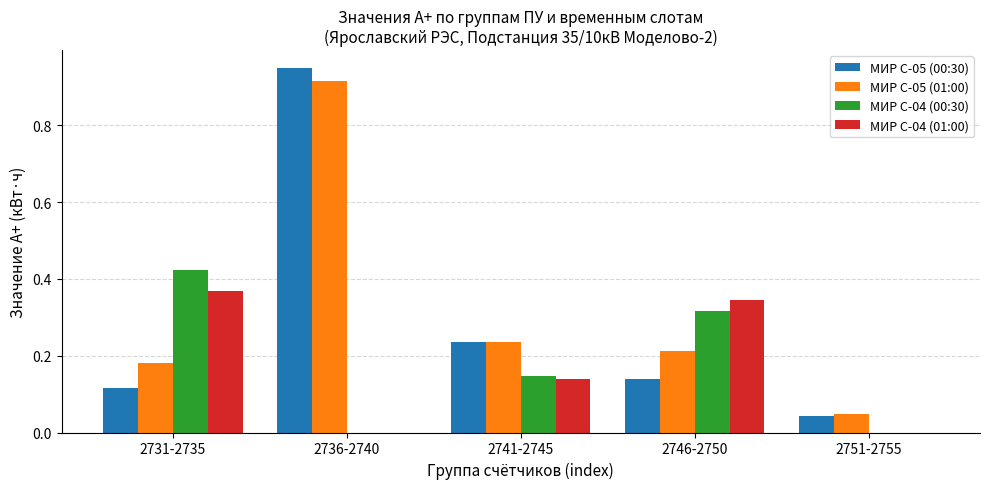

What is the sum of all МИР С-05 (01:00) values?

1.6